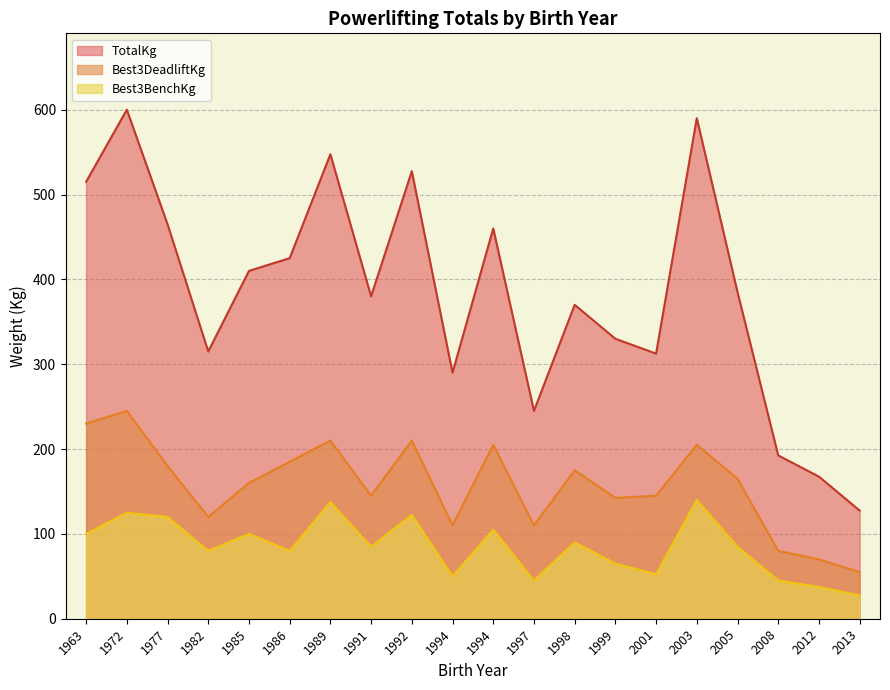

How many lines are shown in the chart?

3